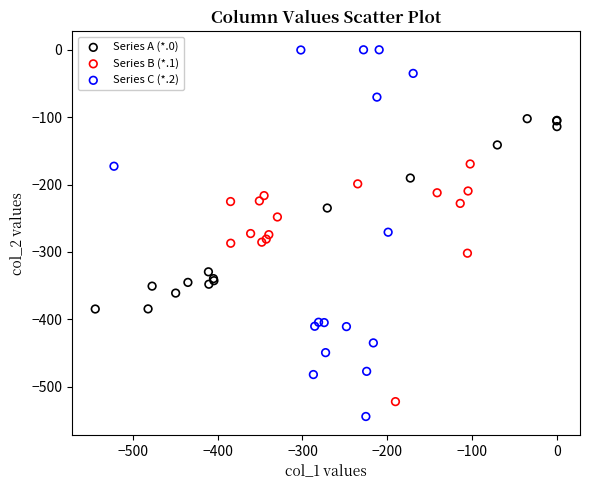

What are all the series names shown in the legend?

Series A (*.0), Series B (*.1), Series C (*.2)